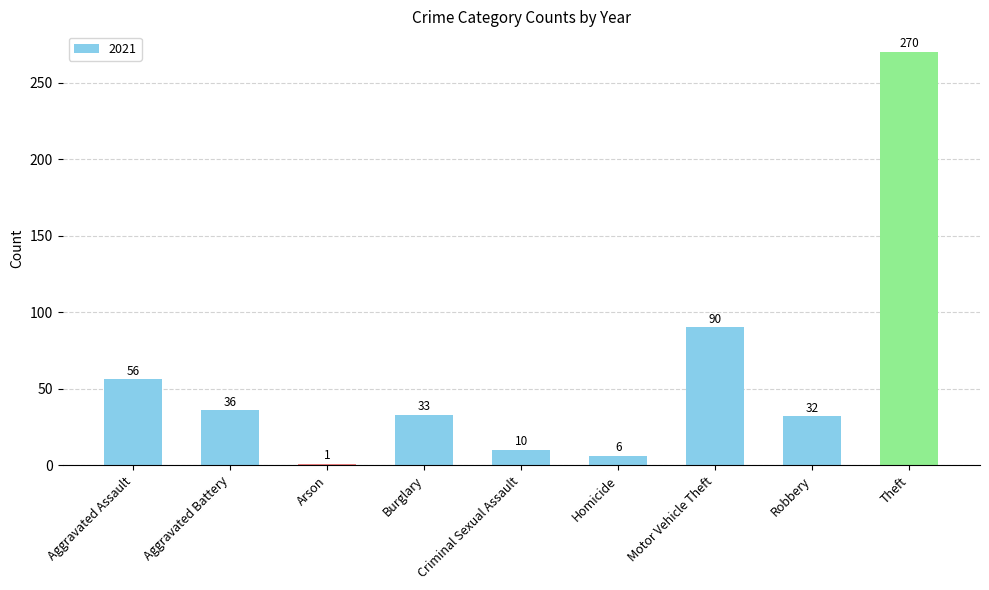

True or false: the data shows 36 at Aggravated Battery.

True